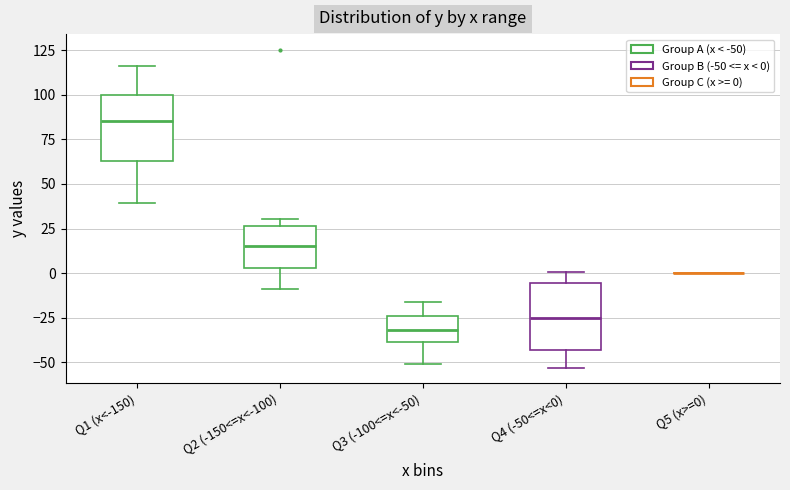

Reading left to right, read every box against the y-axis: the position of its median line, the range the box covers, and the ends of its whiskers. The values are not printed on the chart, so give them approximately, as read against the axis.

Q1 (x<-150): median 85, box 65 to 100, whiskers 40 to 115
Q2 (-150<=x<-100): median 15, box 5 to 25, whiskers -10 to 30
Q3 (-100<=x<-50): median -30, box -40 to -25, whiskers -50 to -15
Q4 (-50<=x<0): median -25, box -45 to -5, whiskers -55 to 0
Q5 (x>=0): box collapsed to a line at 0, whiskers 0 to 0